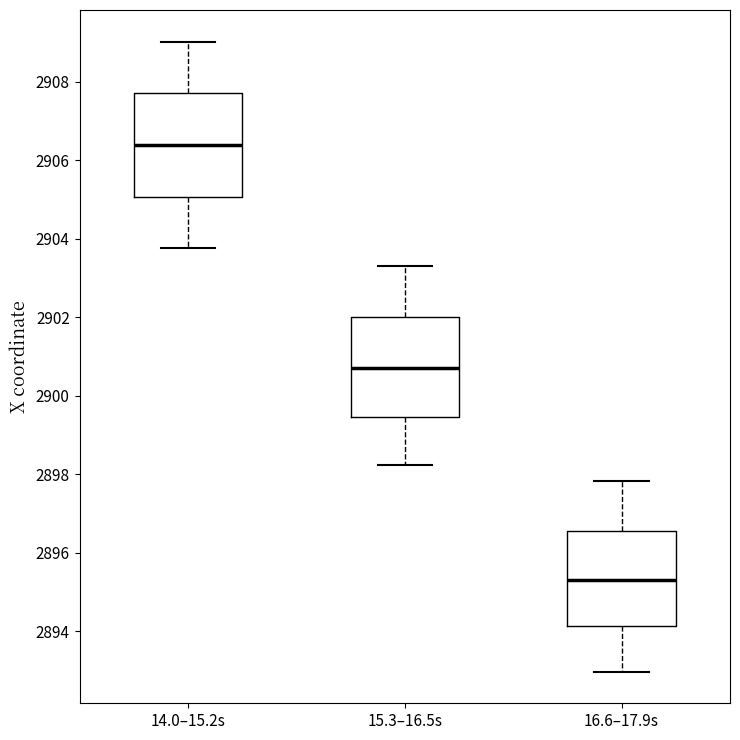

Reading left to right, transcribe this box plot: for each box, give where its median line is, the range the box spans, and where its two whiskers end, as read against the y-axis. The values are not printed on the chart, so give them approximately, as read against the axis.

14.0–15.2s: median 2906.4, box 2905.0 to 2907.8, whiskers 2903.8 to 2909.0
15.3–16.5s: median 2900.8, box 2899.4 to 2902.0, whiskers 2898.2 to 2903.4
16.6–17.9s: median 2895.4, box 2894.2 to 2896.6, whiskers 2893.0 to 2897.8